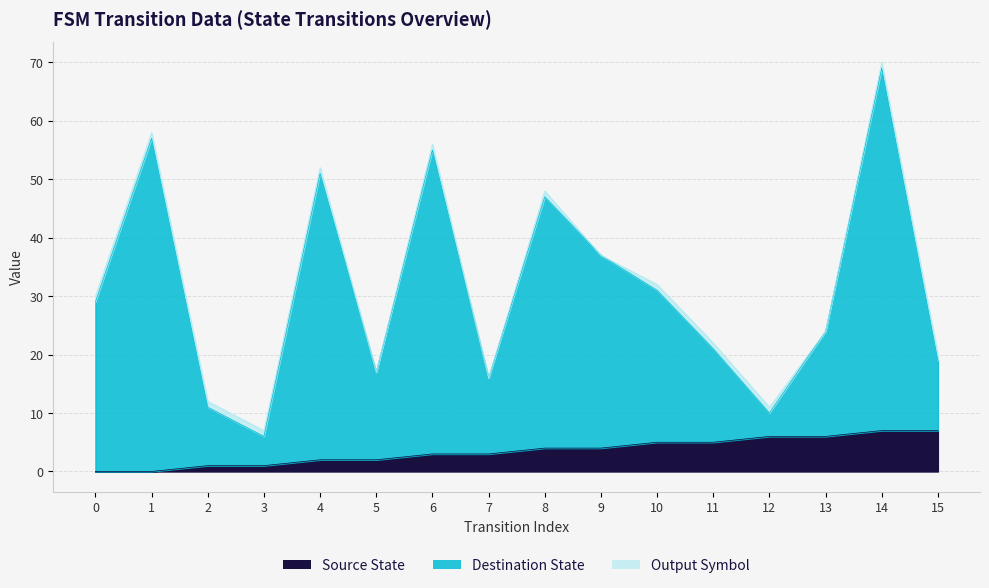

How many data points in Destination State are above 29?

7